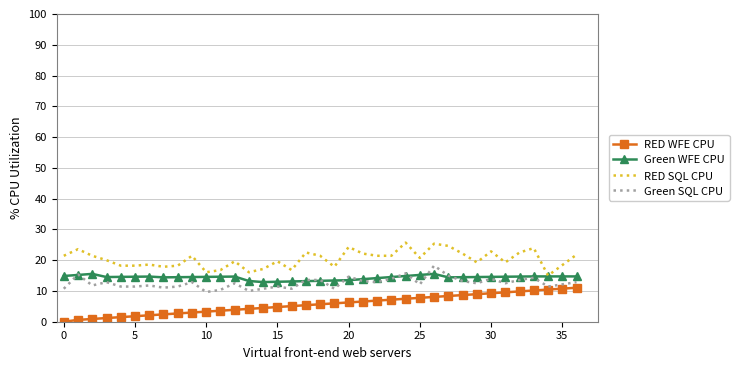

Which series has the largest total across all categories?

RED SQL CPU